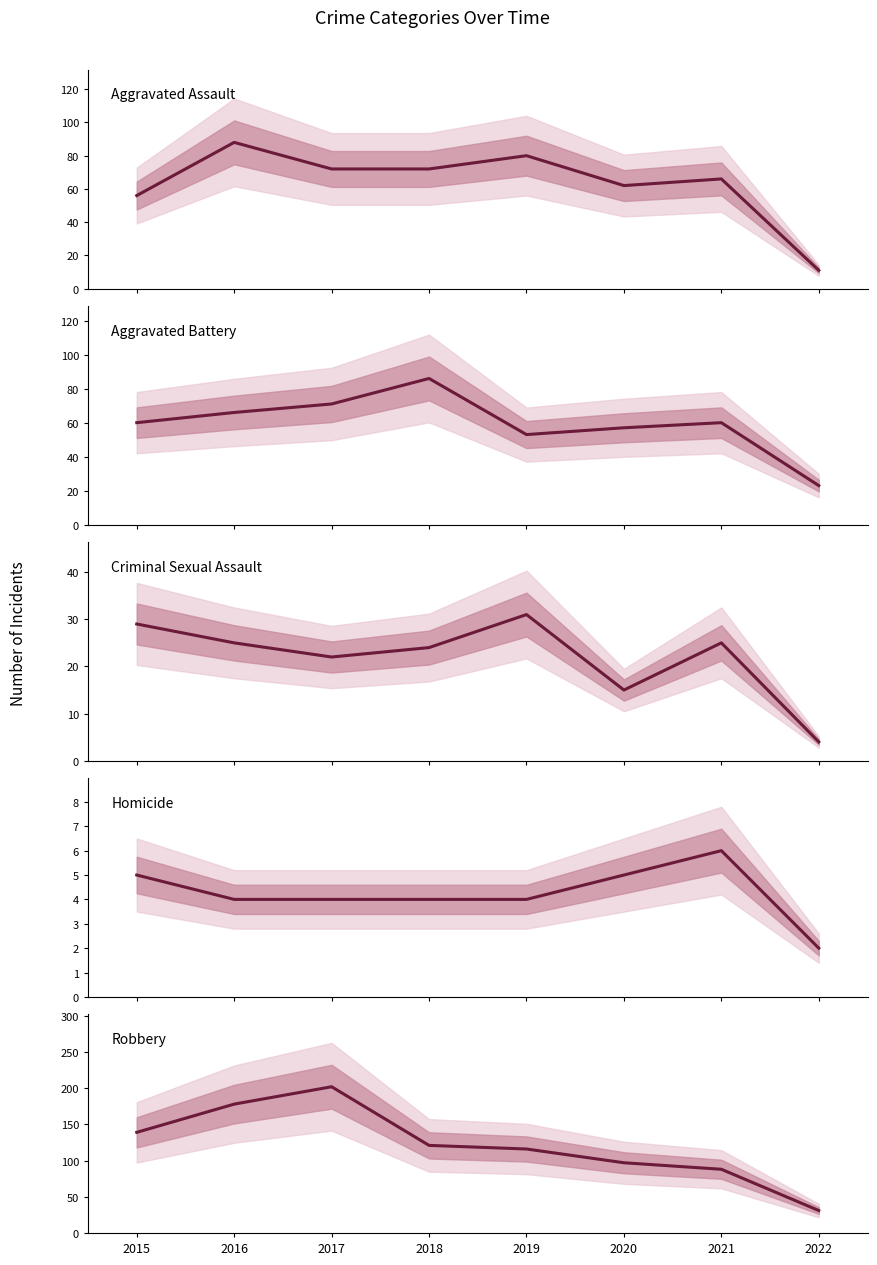

What is the average value of the Criminal Sexual Assault series?

22